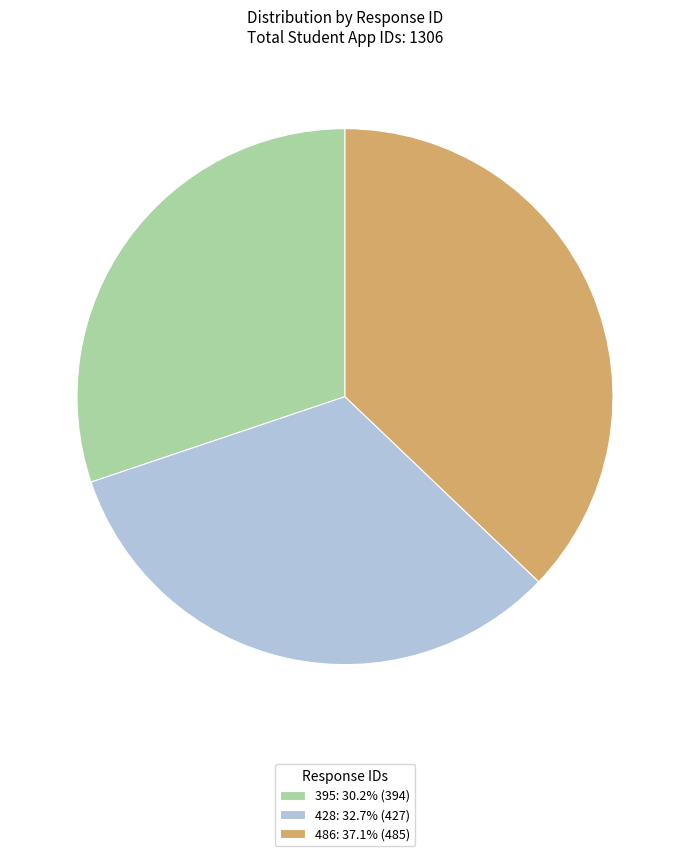

Combined, do 486: 37.1% (485) and 395: 30.2% (394) account for over 50%?

Yes